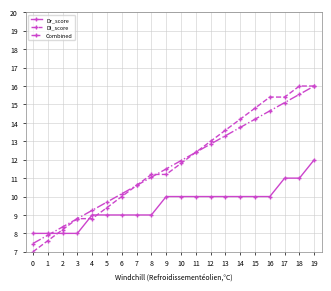

How many Dr_score values are between 9 and 10?

13